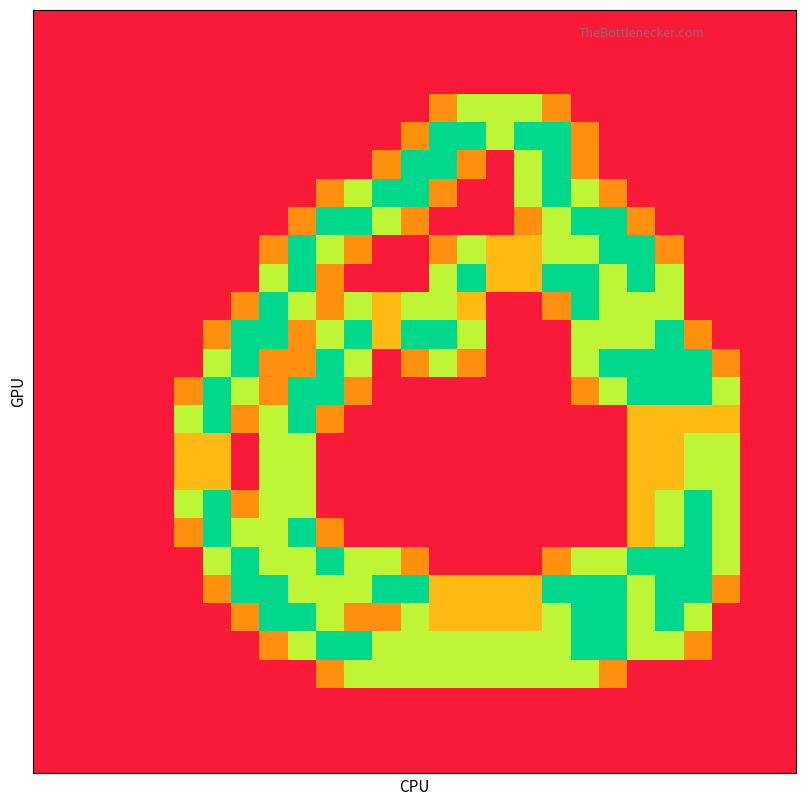

What is the maximum value shown in the chart?

2.0